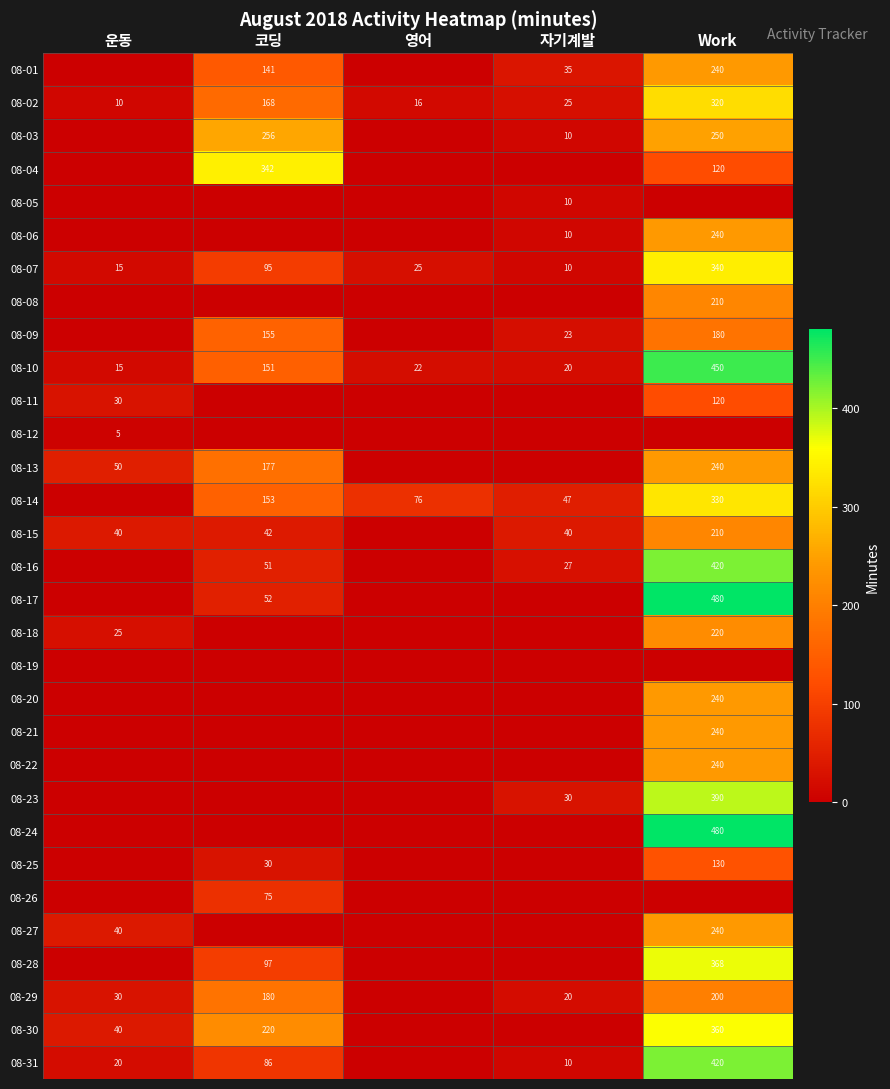

The value of 08-07 at 자기계발 is 10. True or false?

True